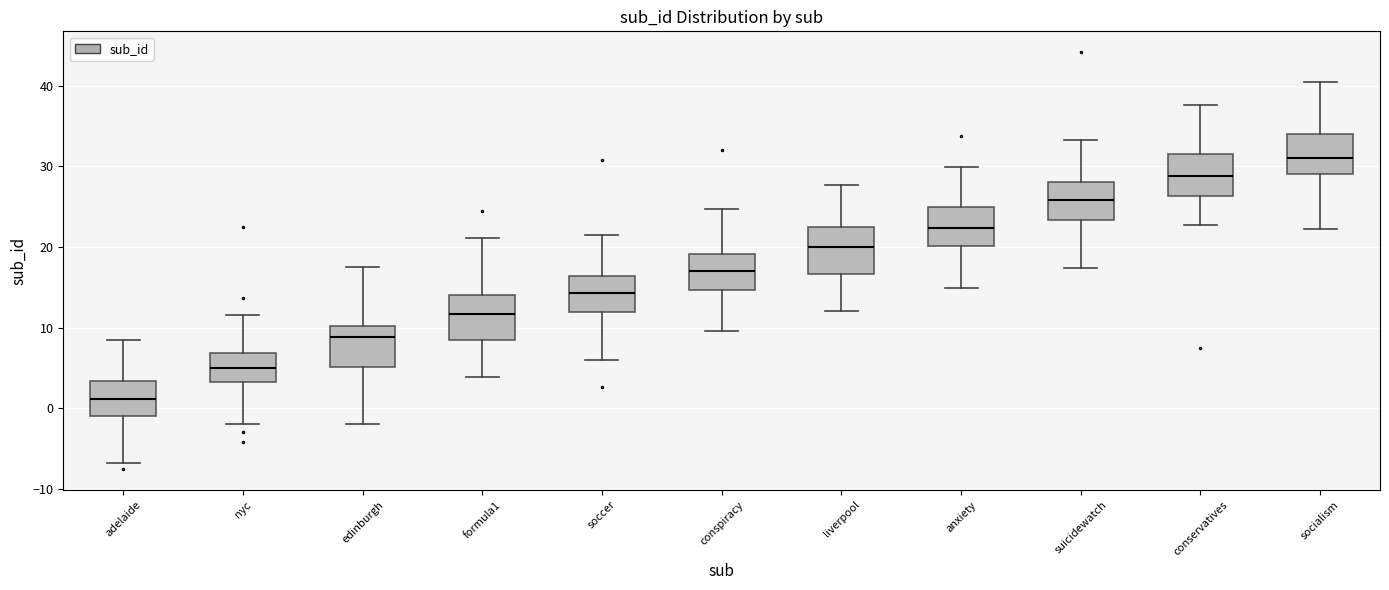

Reading left to right, transcribe this box plot: for each box, give where its median line is, the range the box spans, and where its two whiskers end, as read against the y-axis. The values are not printed on the chart, so give them approximately, as read against the axis.

adelaide: median 1, box -1 to 3, whiskers -7 to 9
nyc: median 5, box 3 to 7, whiskers -2 to 12
edinburgh: median 9, box 5 to 10, whiskers -2 to 18
formula1: median 12, box 8 to 14, whiskers 4 to 21
soccer: median 14, box 12 to 16, whiskers 6 to 21
conspiracy: median 17, box 15 to 19, whiskers 10 to 25
liverpool: median 20, box 17 to 23, whiskers 12 to 28
anxiety: median 22, box 20 to 25, whiskers 15 to 30
suicidewatch: median 26, box 23 to 28, whiskers 17 to 33
conservatives: median 29, box 26 to 32, whiskers 23 to 38
socialism: median 31, box 29 to 34, whiskers 22 to 41